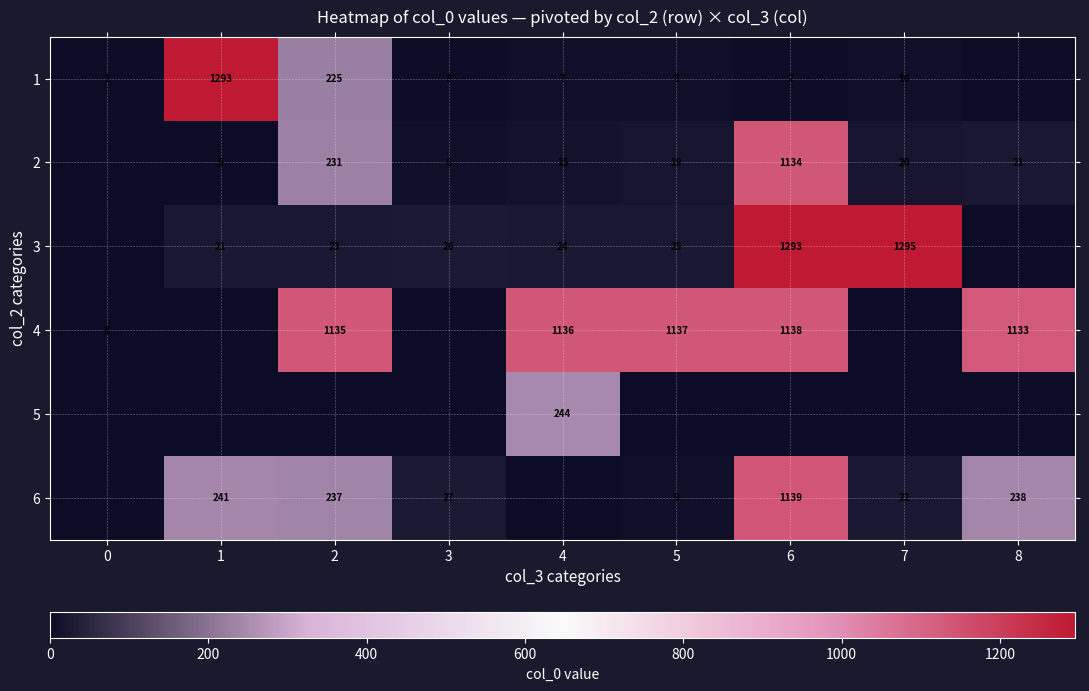

The 6 series shows 9 at 5. True or false?

True